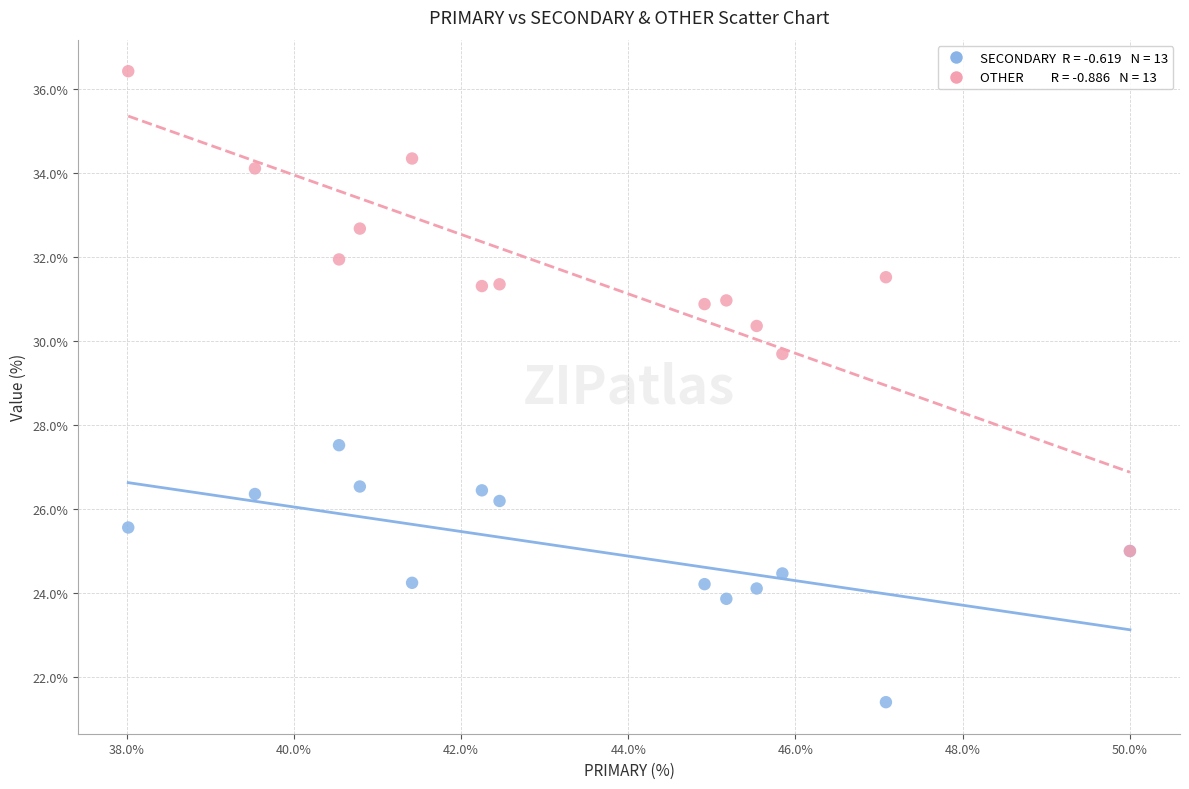

Across all series, what Y value is closest to 28?

27.5